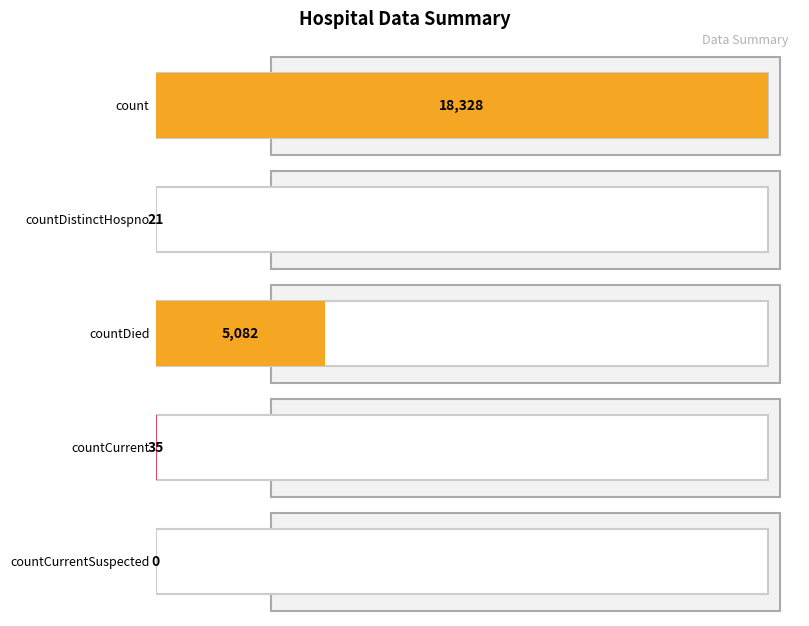

The chart shows a value of 35 at countCurrent. True or false?

True